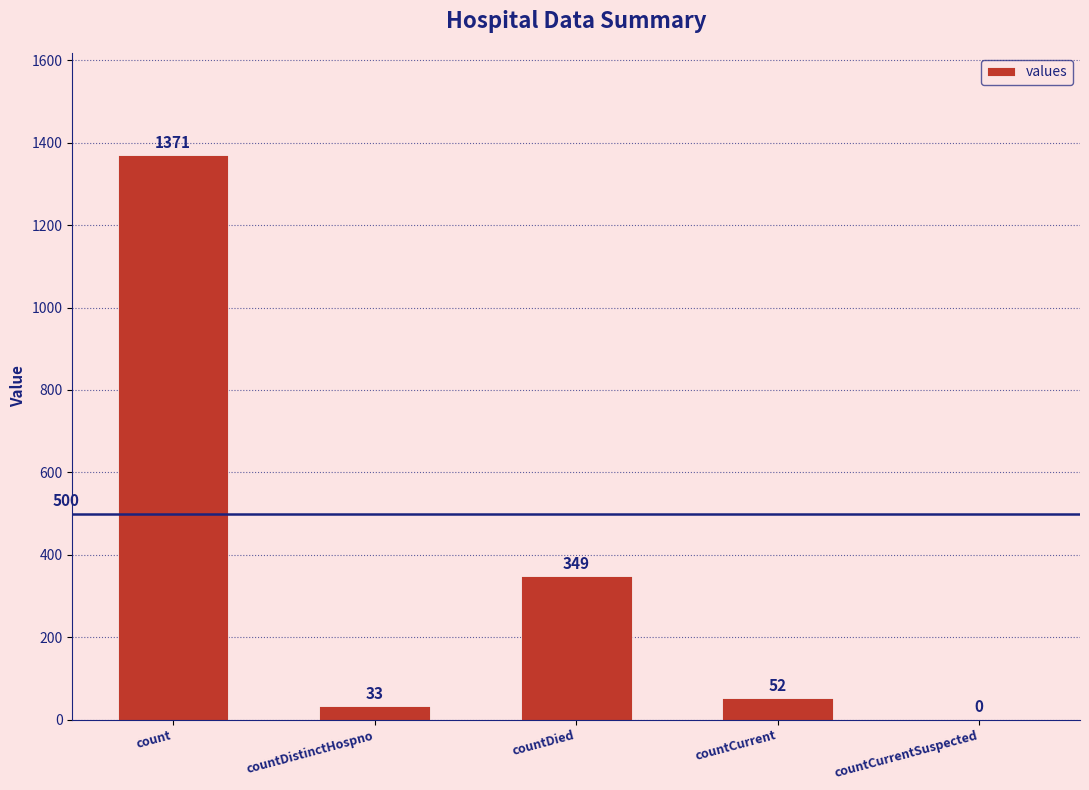

How many categories are shown in the chart?

5